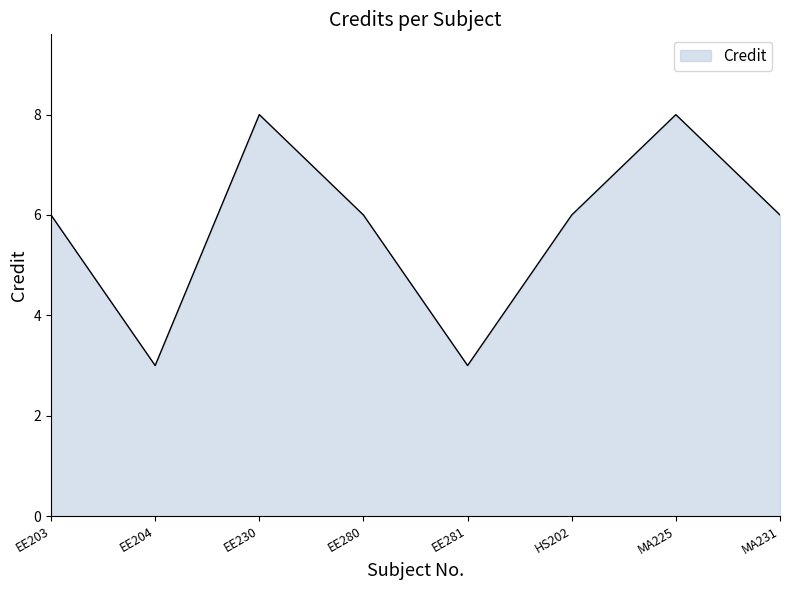

Read the value at EE204.

3